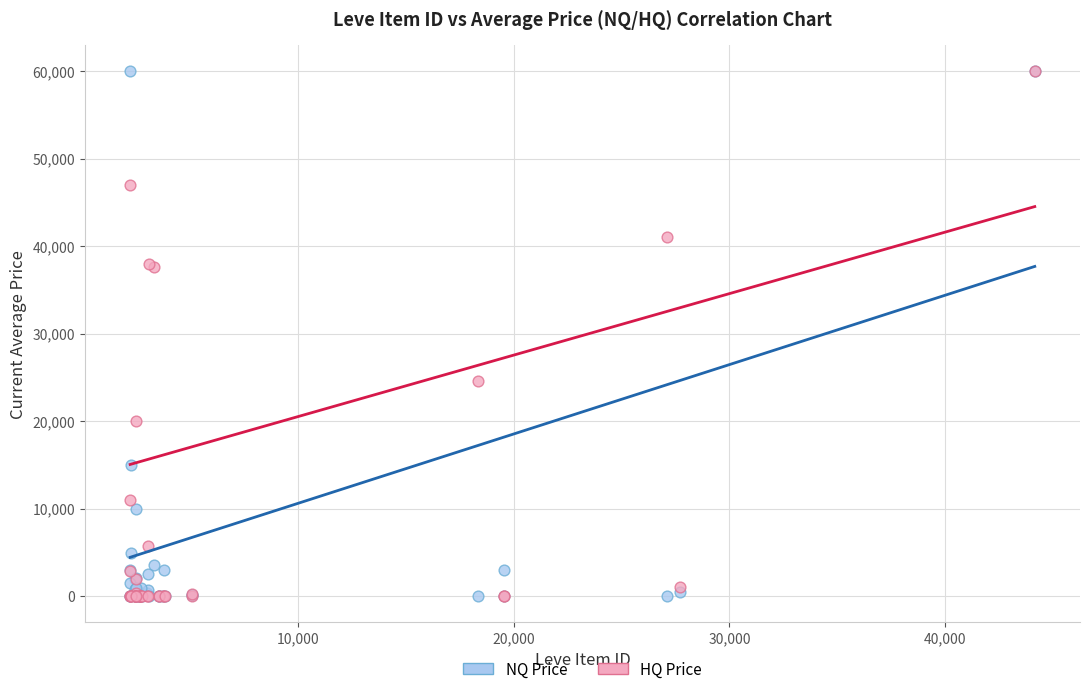

In the HQ Price series, what Y value is closest to 30000?

24600.0